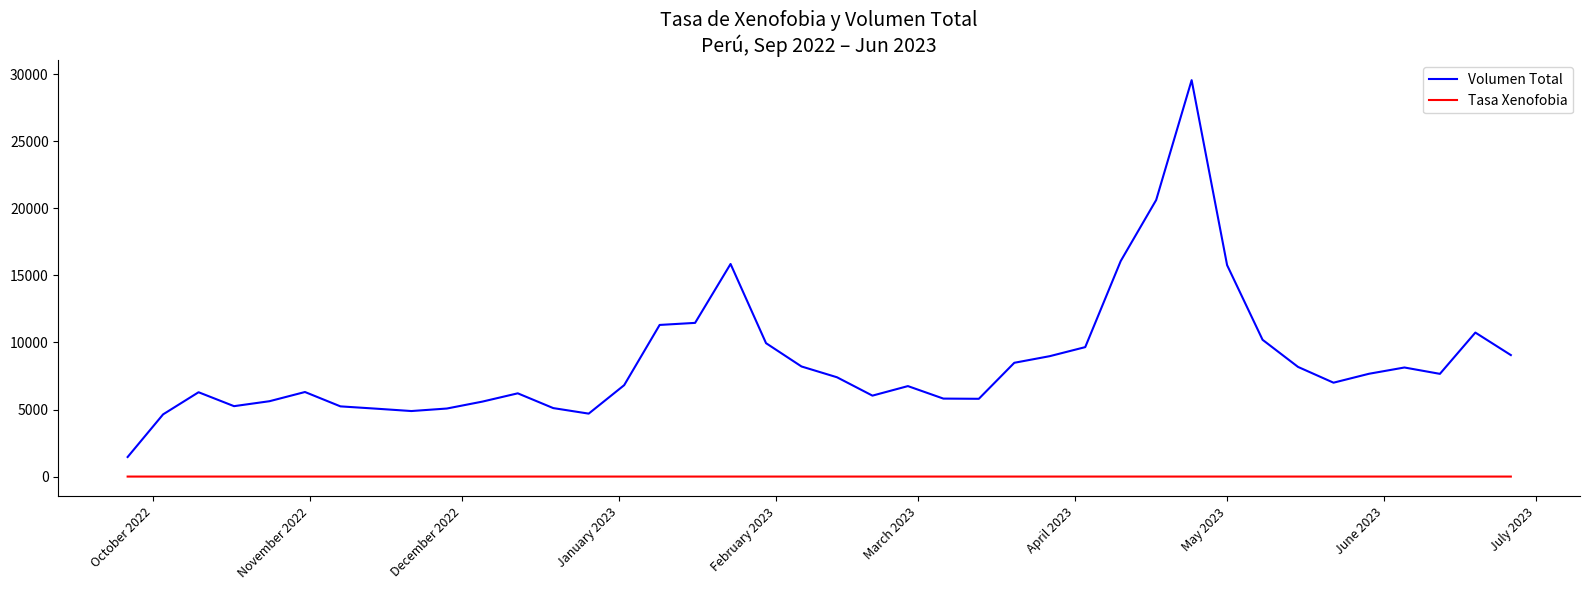

What is the sum of all Tasa Xenofobia values?

5.8